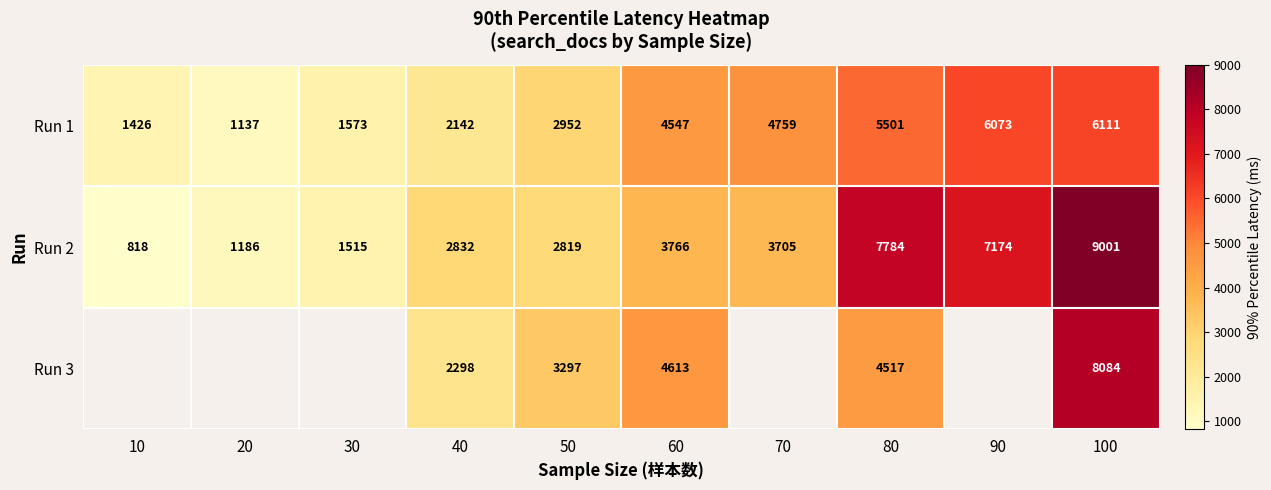

At how many categories does at least one series exceed 7622?

2